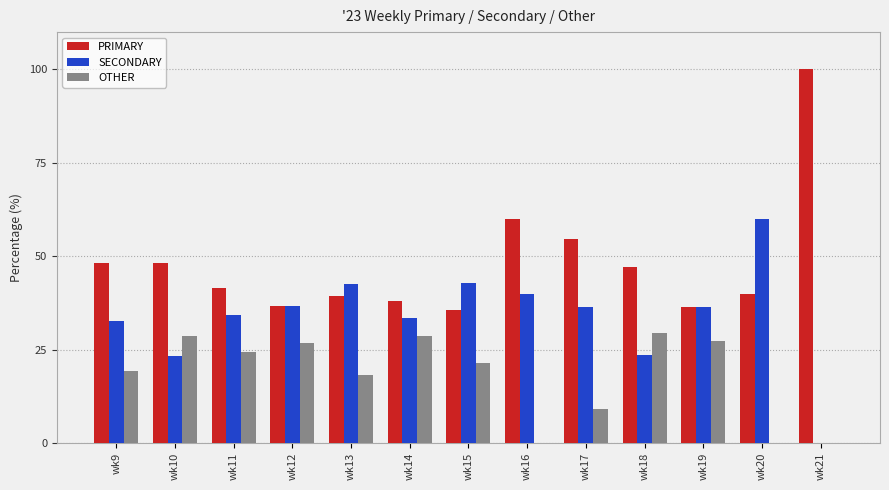

The value of OTHER at wk20 is 0.0. True or false?

True